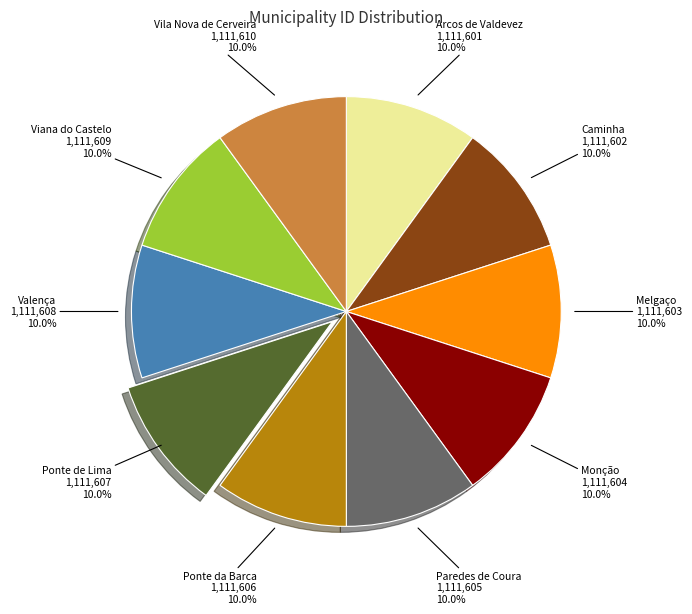

Does any single category account for the majority?

No